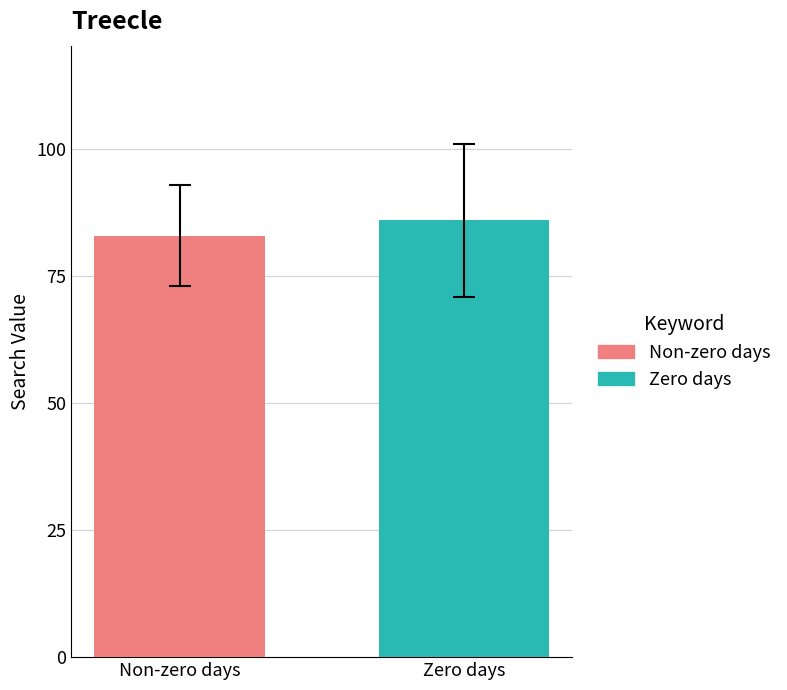

What is the maximum value shown in the chart?

86